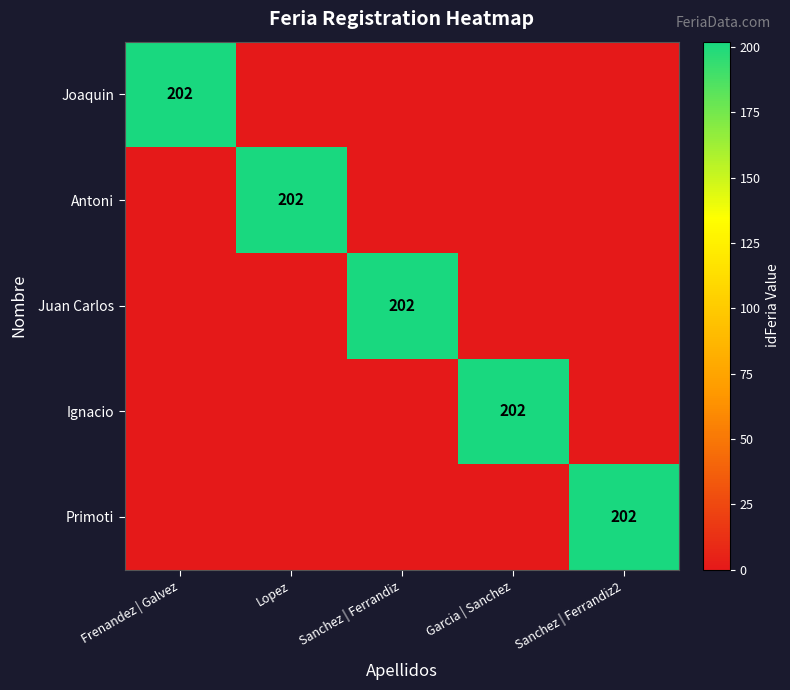

True or false: Ignacio has a value of 330 at Garcia | Sanchez.

False